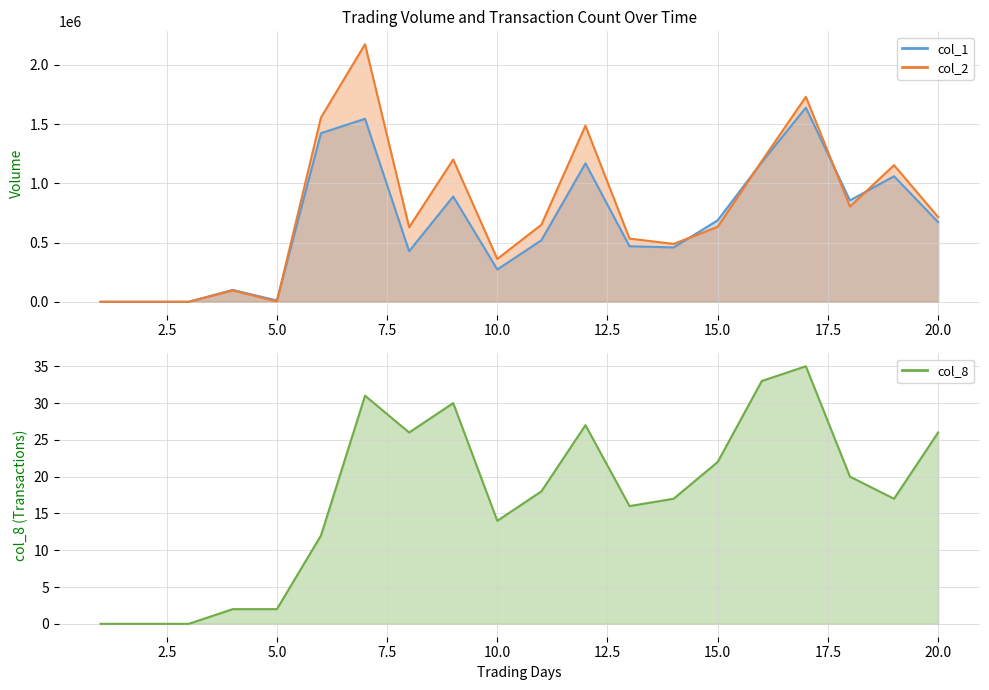

Between 3 and 17, which is larger?

17